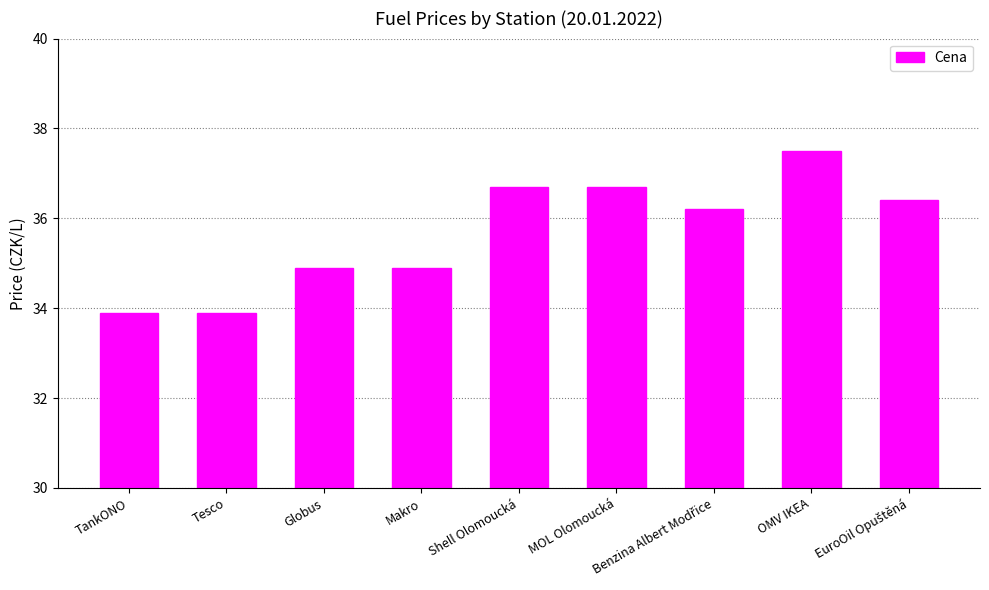

Reading left to right, transcribe all the data shown in this chart.

33.9	33.9	34.9	34.9	36.7	36.7	36.2	37.5	36.4